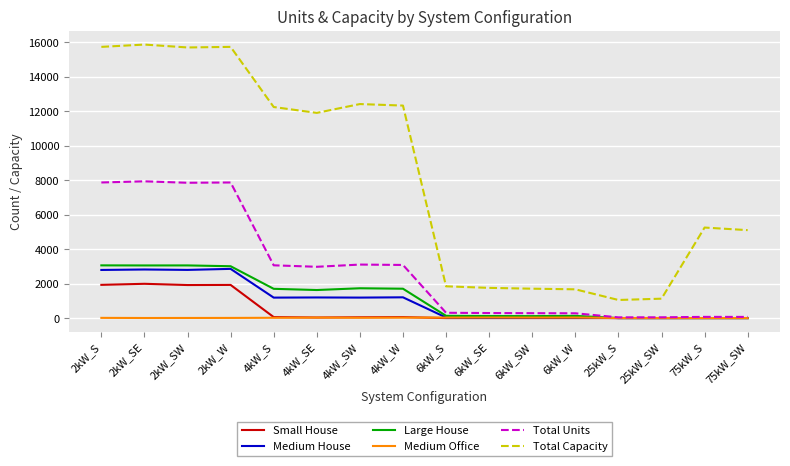

Between 2kW_W and 4kW_SW, which series saw the biggest shift?

Total Units